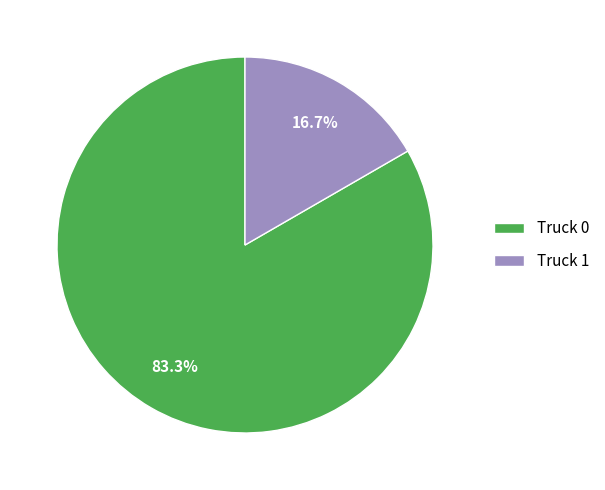

Which has a higher value, Truck 0 or Truck 1?

Truck 0